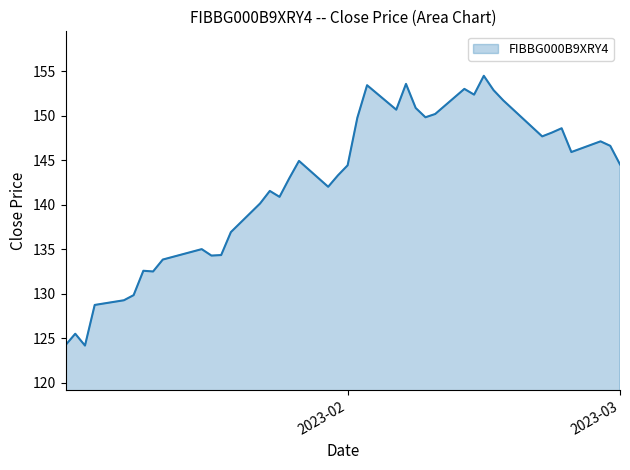

What is the maximum value shown in the chart?

154.5